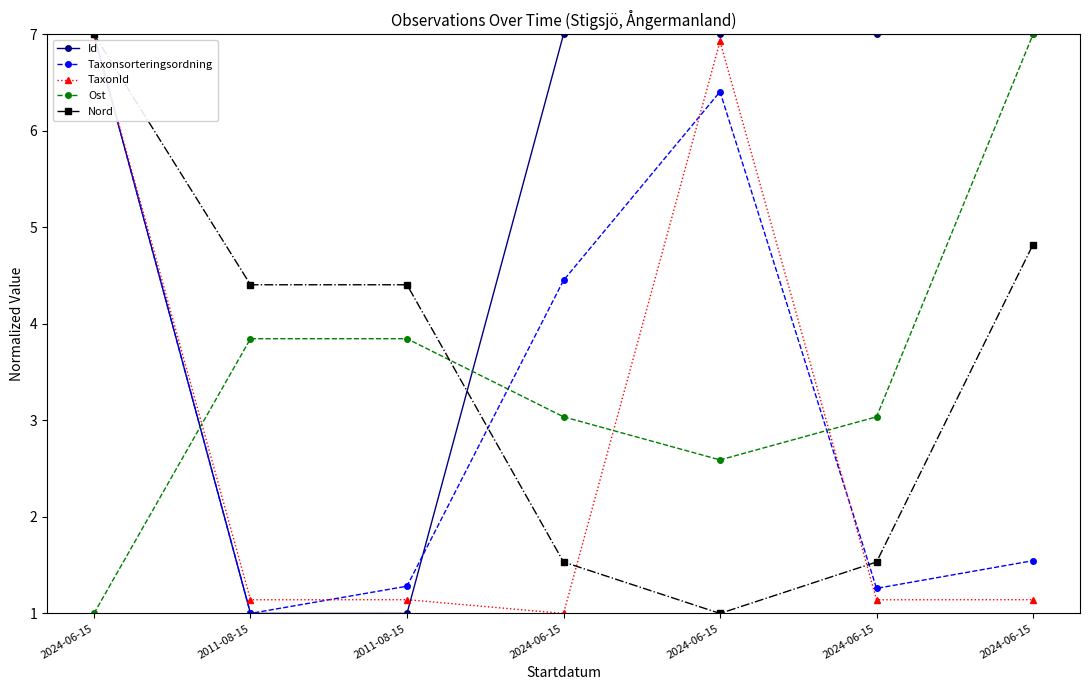

What is the sum of the Taxonsorteringsordning values at 2024-06-15 and 2011-08-15?

5.5